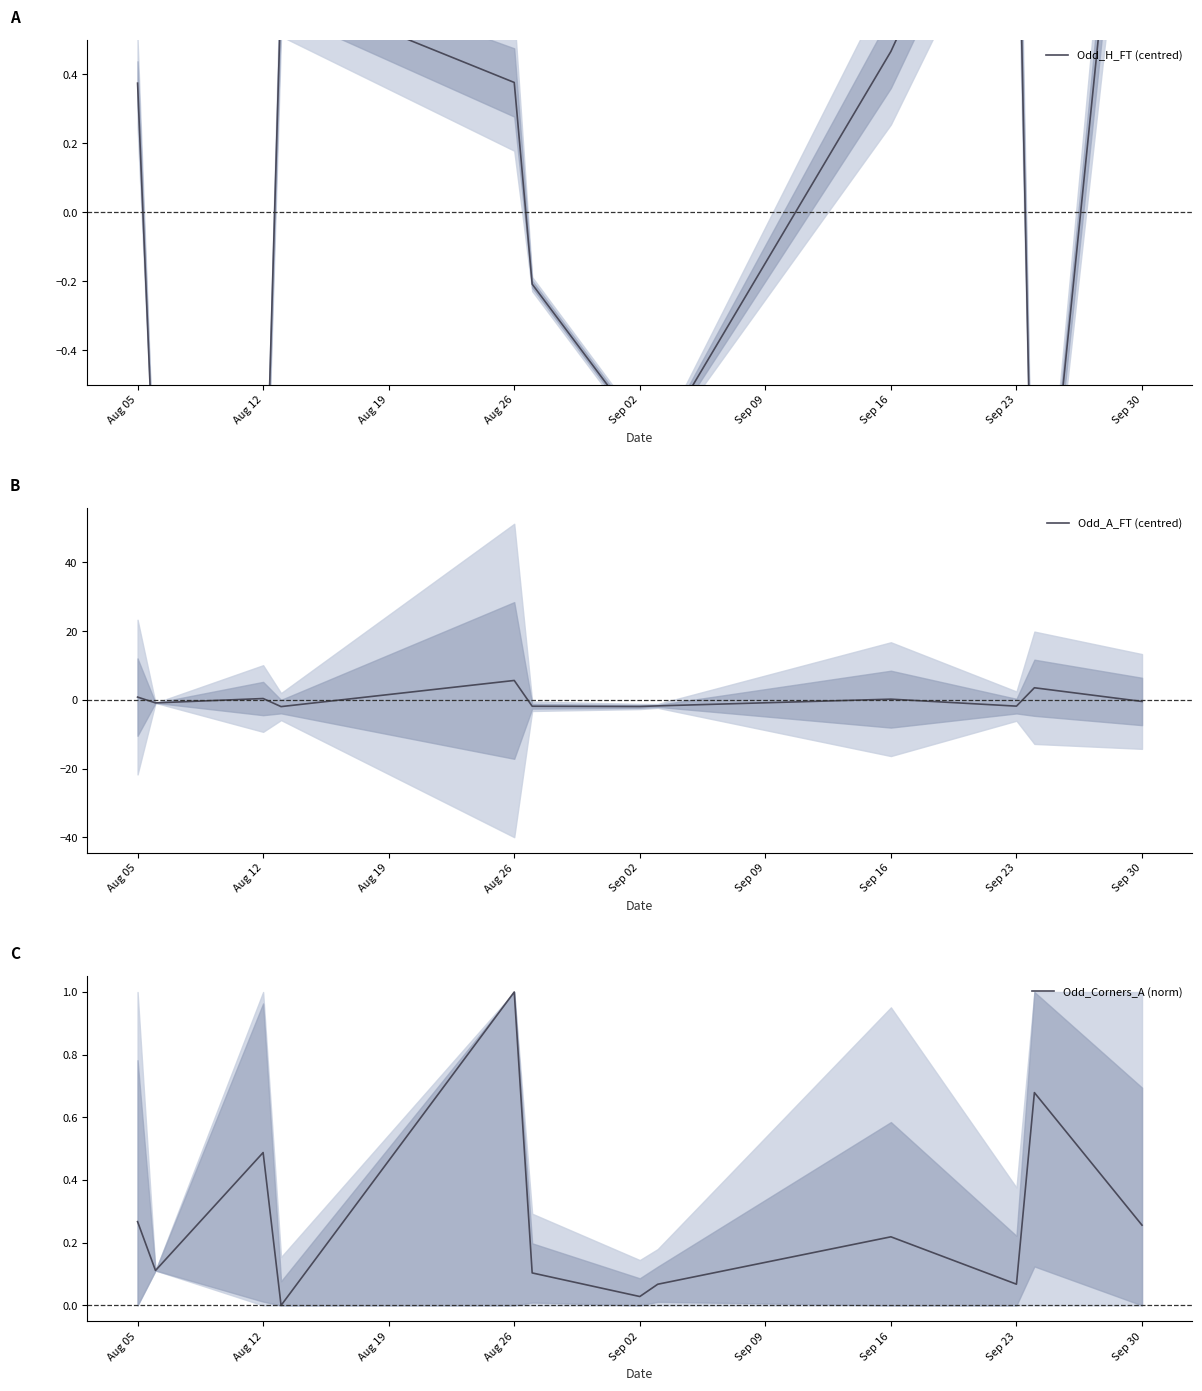

True or false: Odd_Corners_A (norm) and Odd_A_FT (centred) cross at least once.

True